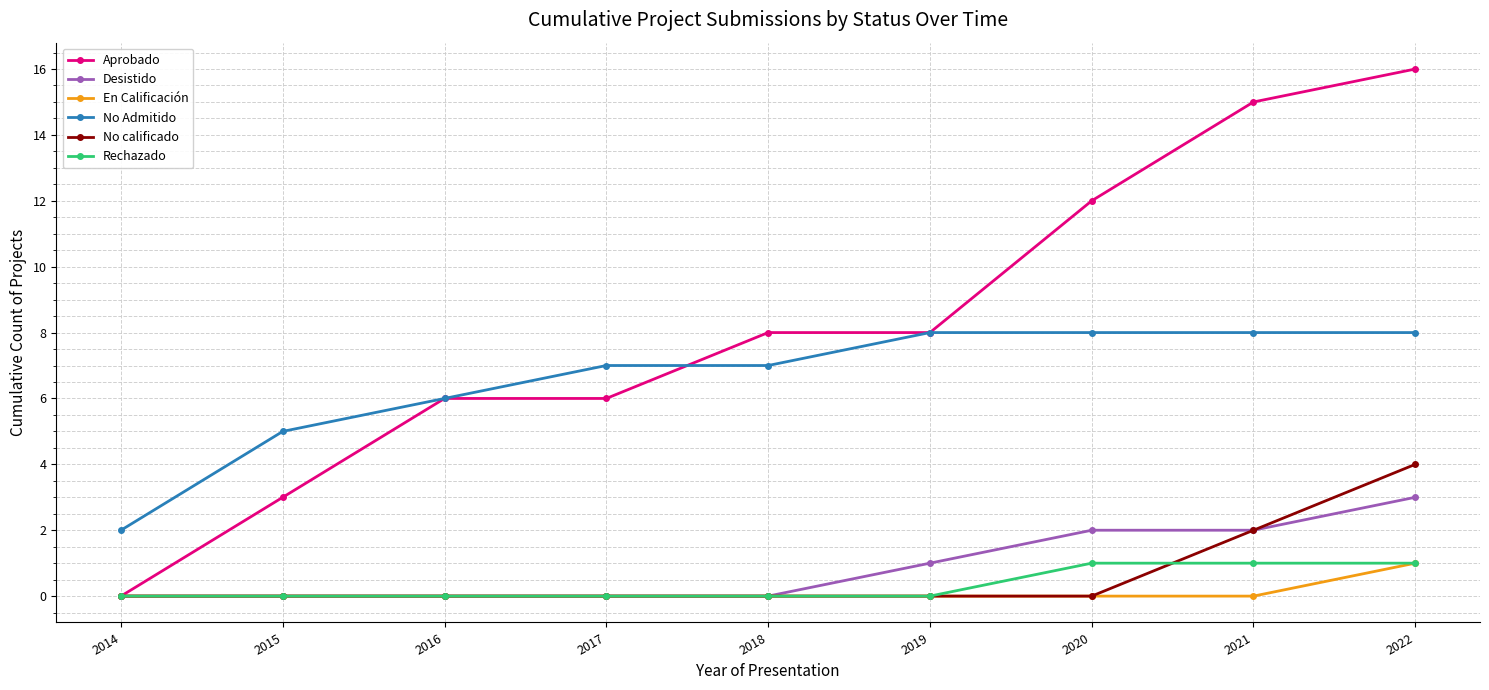

How many data points in Aprobado are less than 8?

4